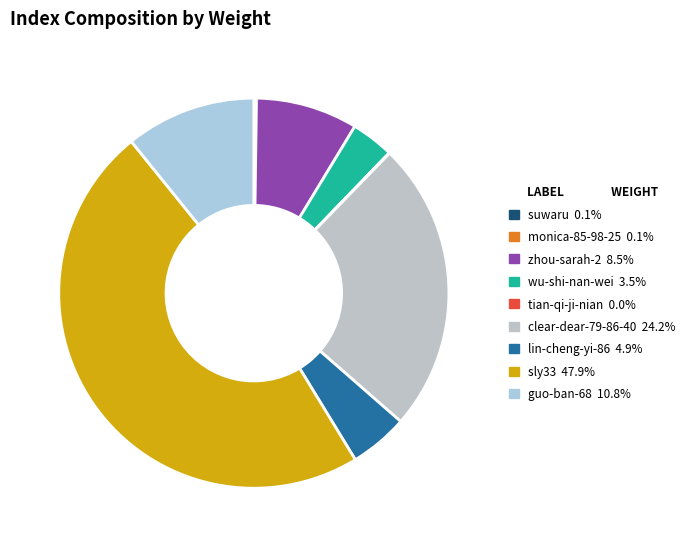

How many slices are in this pie chart?

9